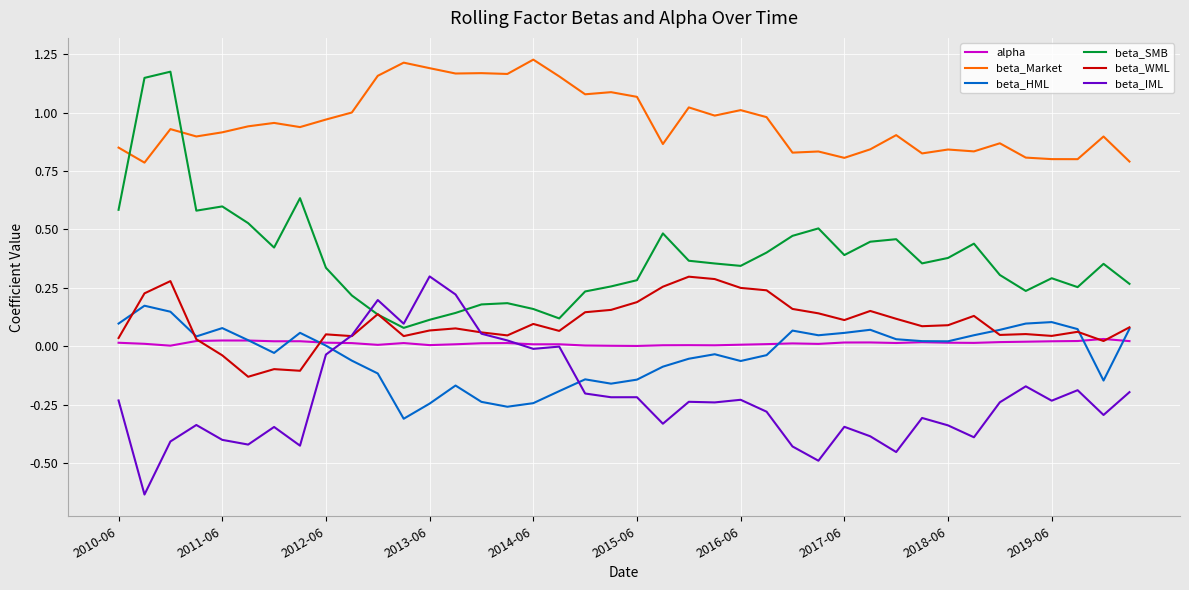

Which series has the largest total across all categories?

beta_Market